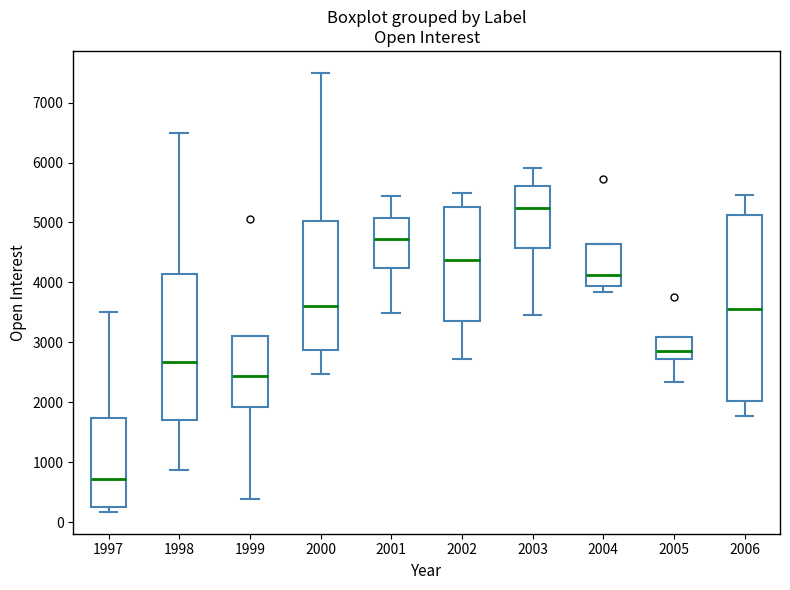

Reading left to right, transcribe this box plot: for each box, give where its median line is, the range the box spans, and where its two whiskers end, as read against the y-axis. The values are not printed on the chart, so give them approximately, as read against the axis.

1997: median 700, box 300 to 1700, whiskers 200 to 3500
1998: median 2700, box 1700 to 4100, whiskers 900 to 6500
1999: median 2400, box 1900 to 3100, whiskers 400 to 3100
2000: median 3600, box 2900 to 5000, whiskers 2500 to 7500
2001: median 4700, box 4200 to 5100, whiskers 3500 to 5400
2002: median 4400, box 3400 to 5300, whiskers 2700 to 5500
2003: median 5200, box 4600 to 5600, whiskers 3500 to 5900
2004: median 4100, box 3900 to 4600, whiskers 3800 to 4600
2005: median 2900, box 2700 to 3100, whiskers 2300 to 3100
2006: median 3600, box 2000 to 5100, whiskers 1800 to 5500